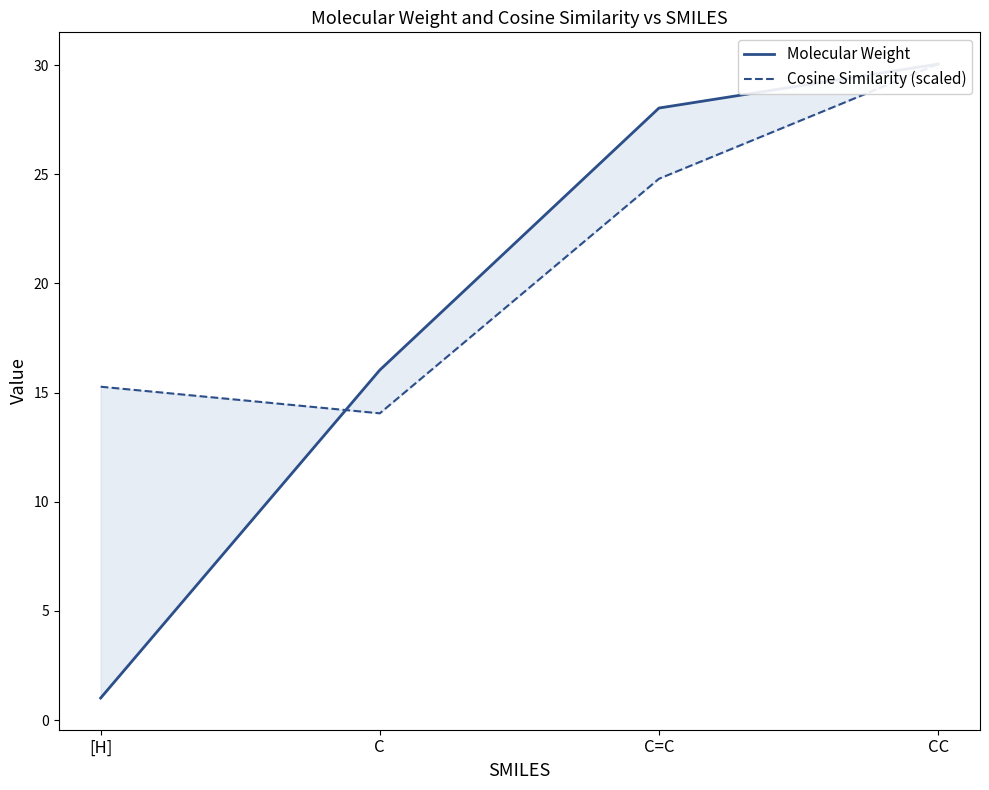

What is the label of the 1st point from the left?

[H]